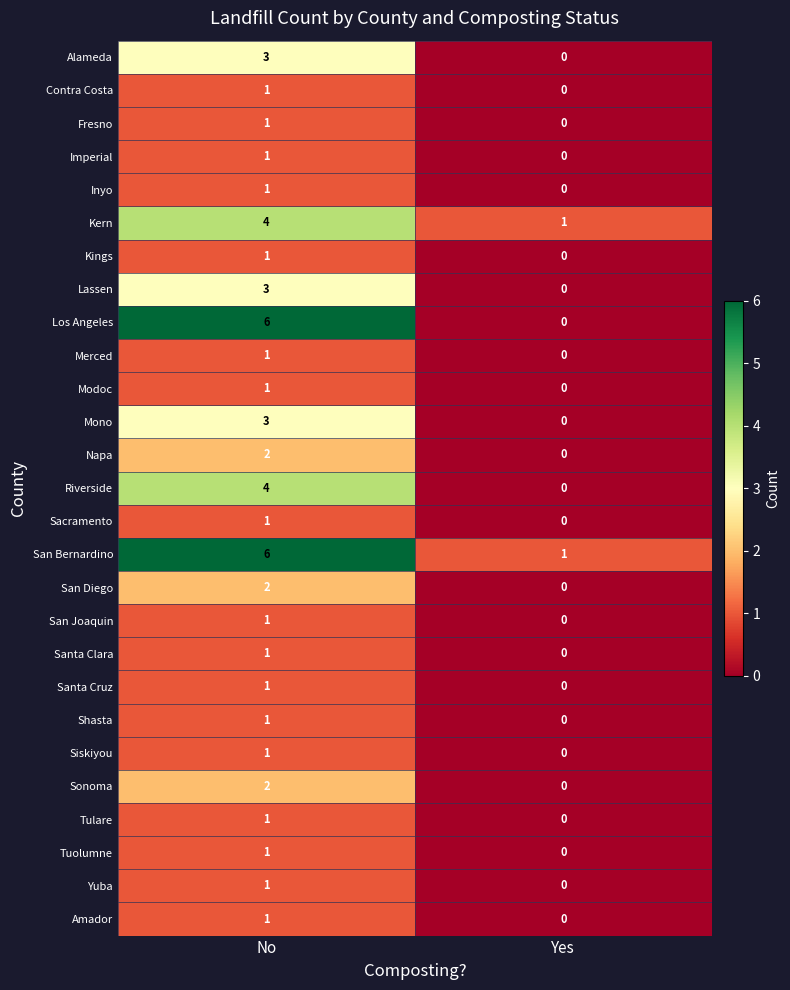

What is the sum of the Alameda values at No and Yes?

3